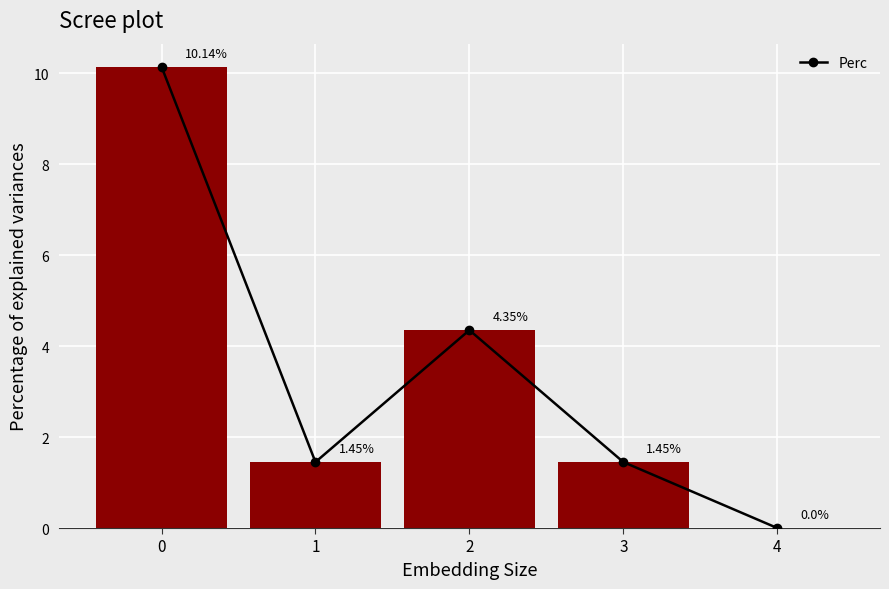

What is the sum of all Perc values?

17.4